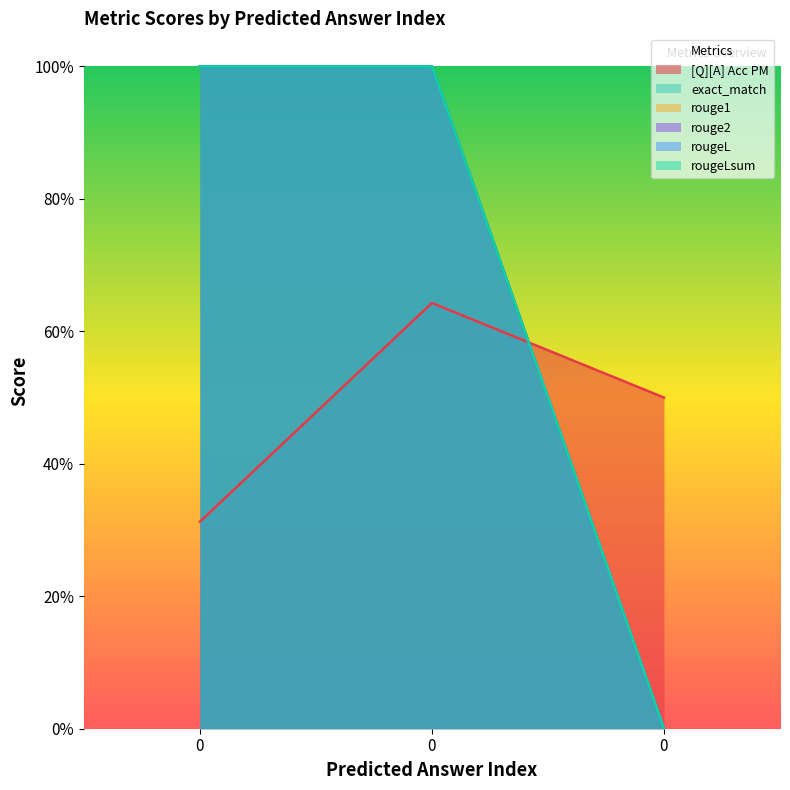

Which series changed the most between 0 and 0?

exact_match